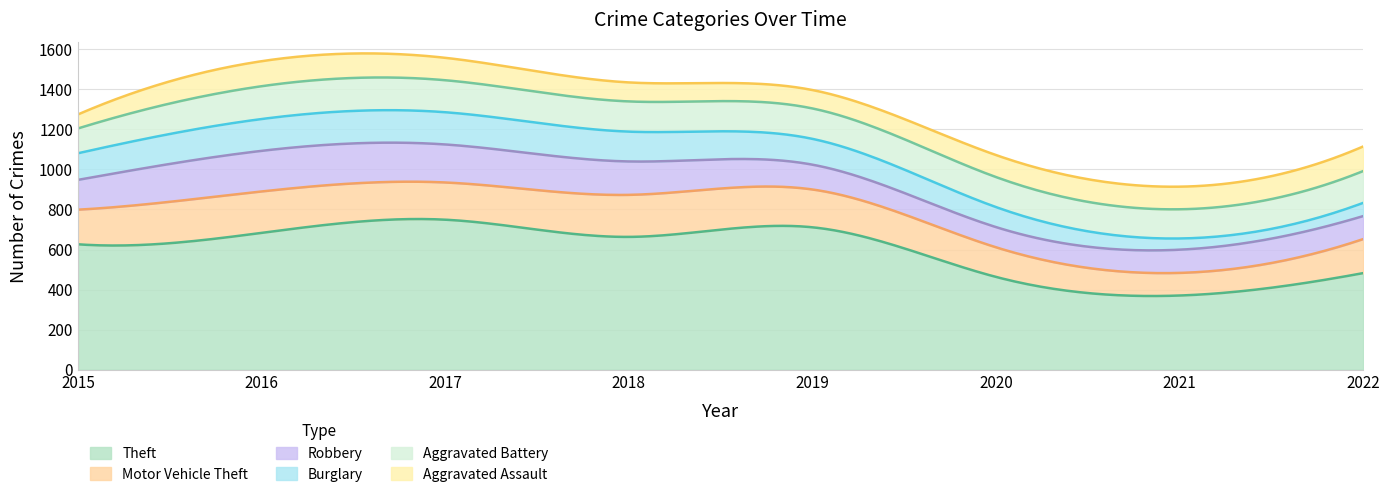

Where is the first local minimum for Aggravated Battery?

2018